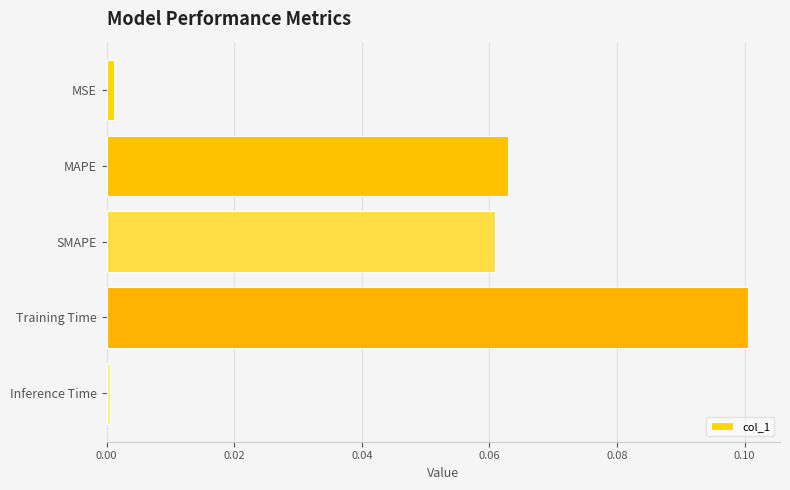

Is it true that the value at MSE is 0.0?

True